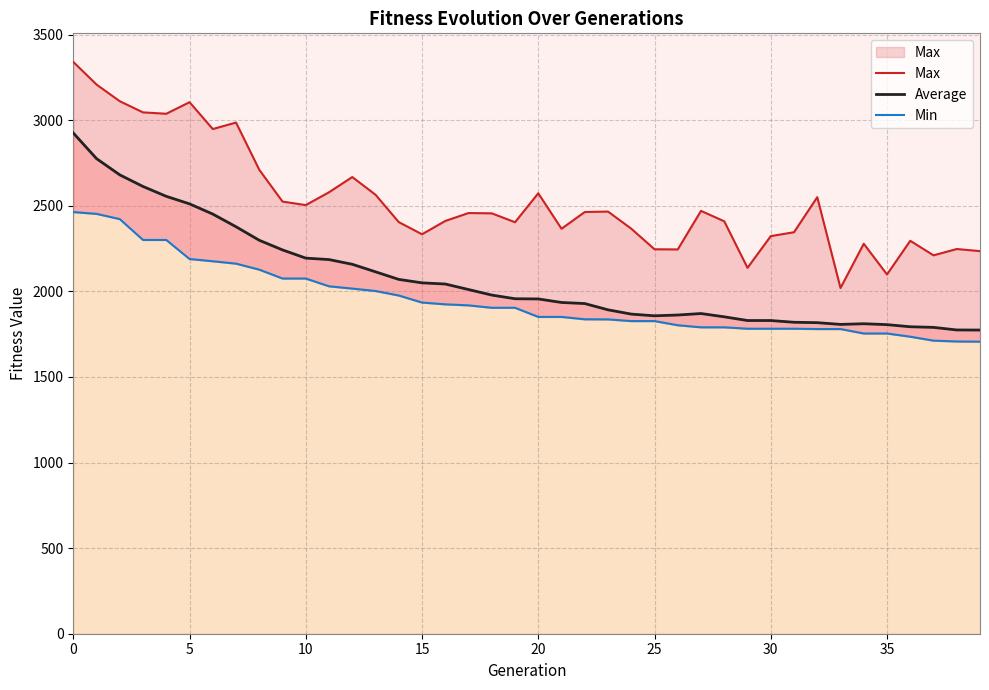

True or false: Average has a value of 3471.4 at 40.

False